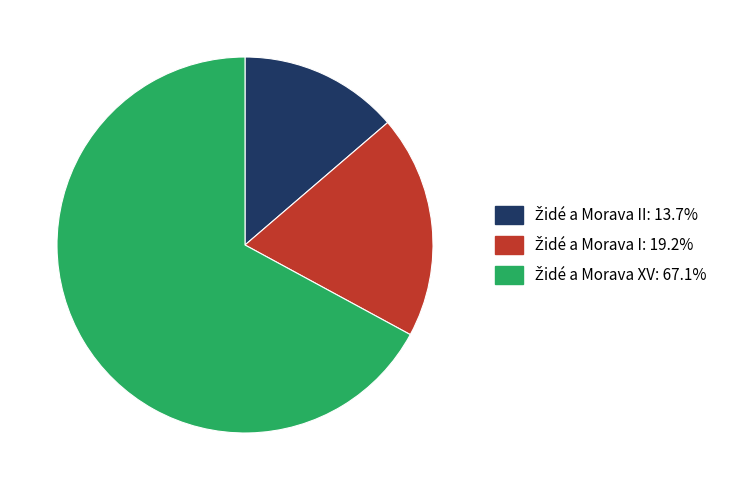

Is there any slice that represents more than half of the pie?

Yes